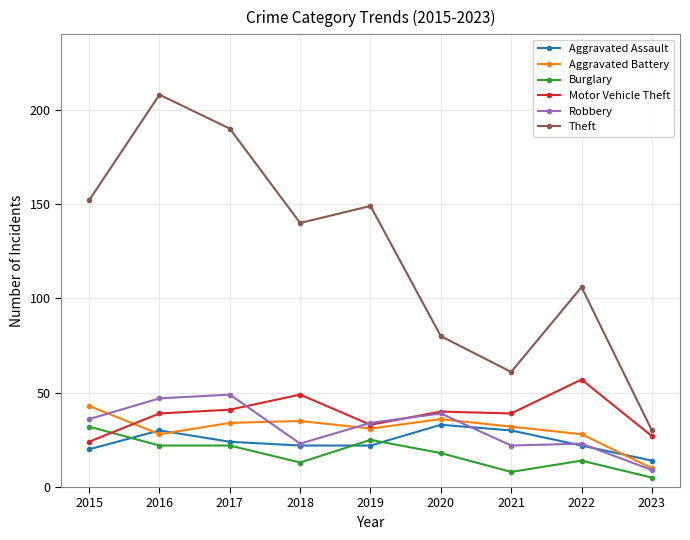

How many data points in Aggravated Battery are less than 32?

4